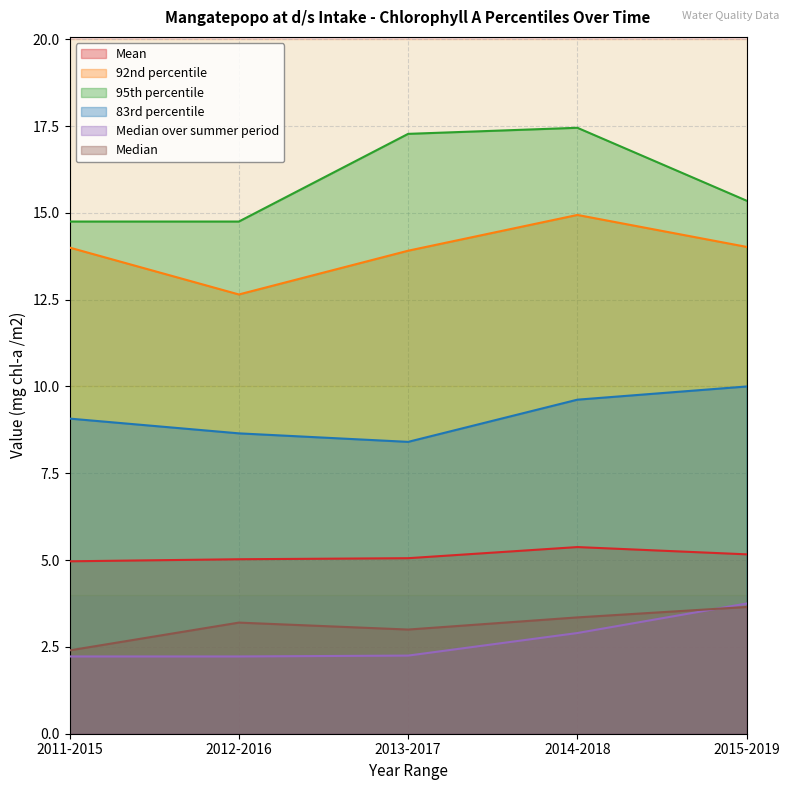

What are all the series names shown in the legend?

Mean, 92nd percentile, 95th percentile, 83rd percentile, Median over summer period, Median